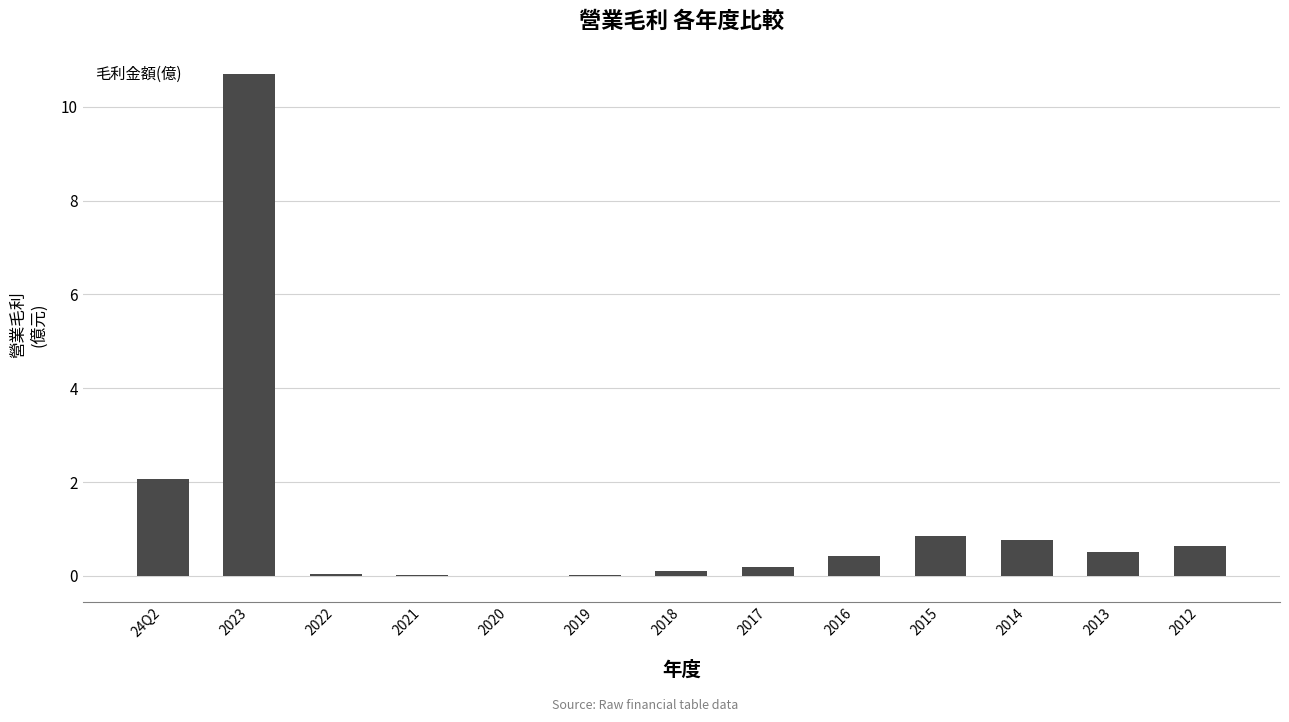

Is it true that the value at 2023 is 10.7?

True